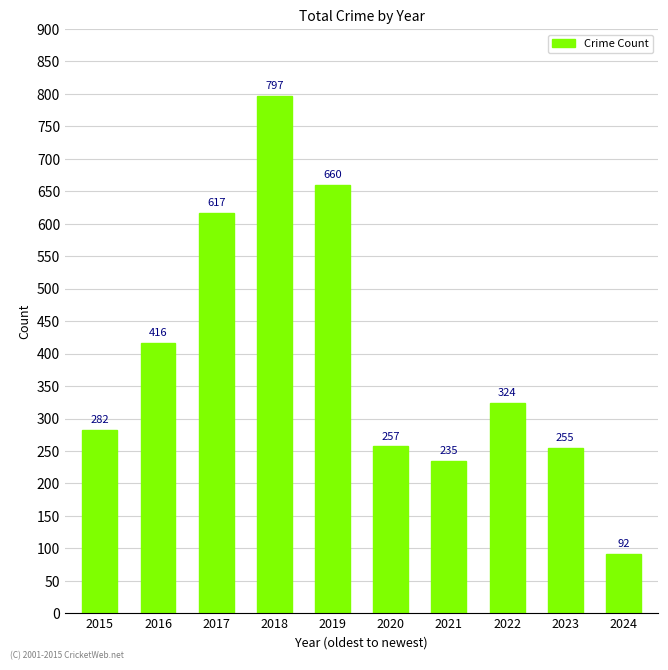

What is the change in value from 2016 to 2021?

-181